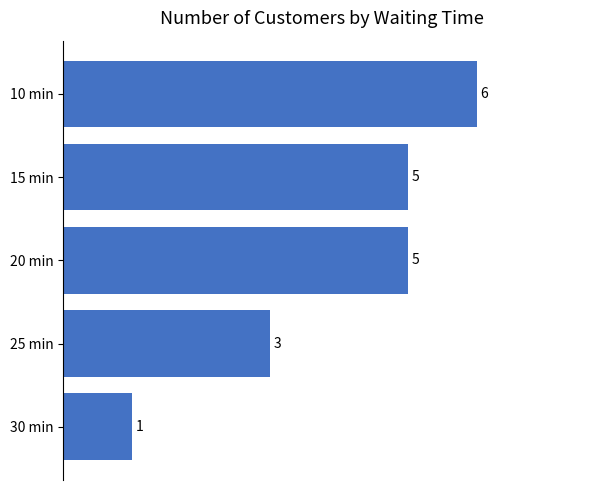

True or false: the data shows 3 at 25 min.

True